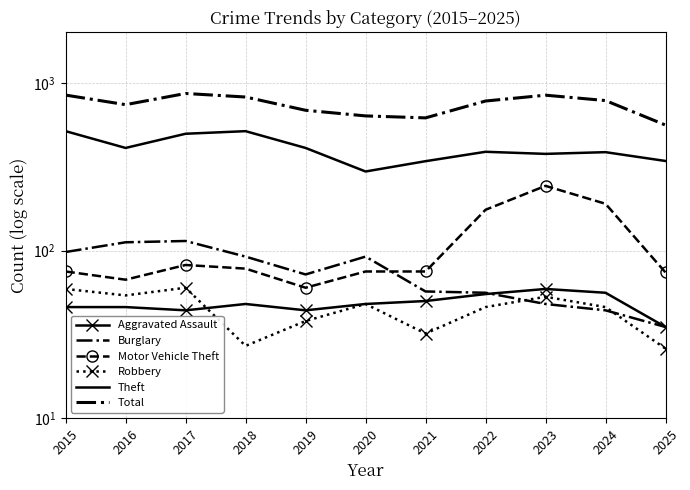

What is the value of the Theft point at the 4th from the left?

515